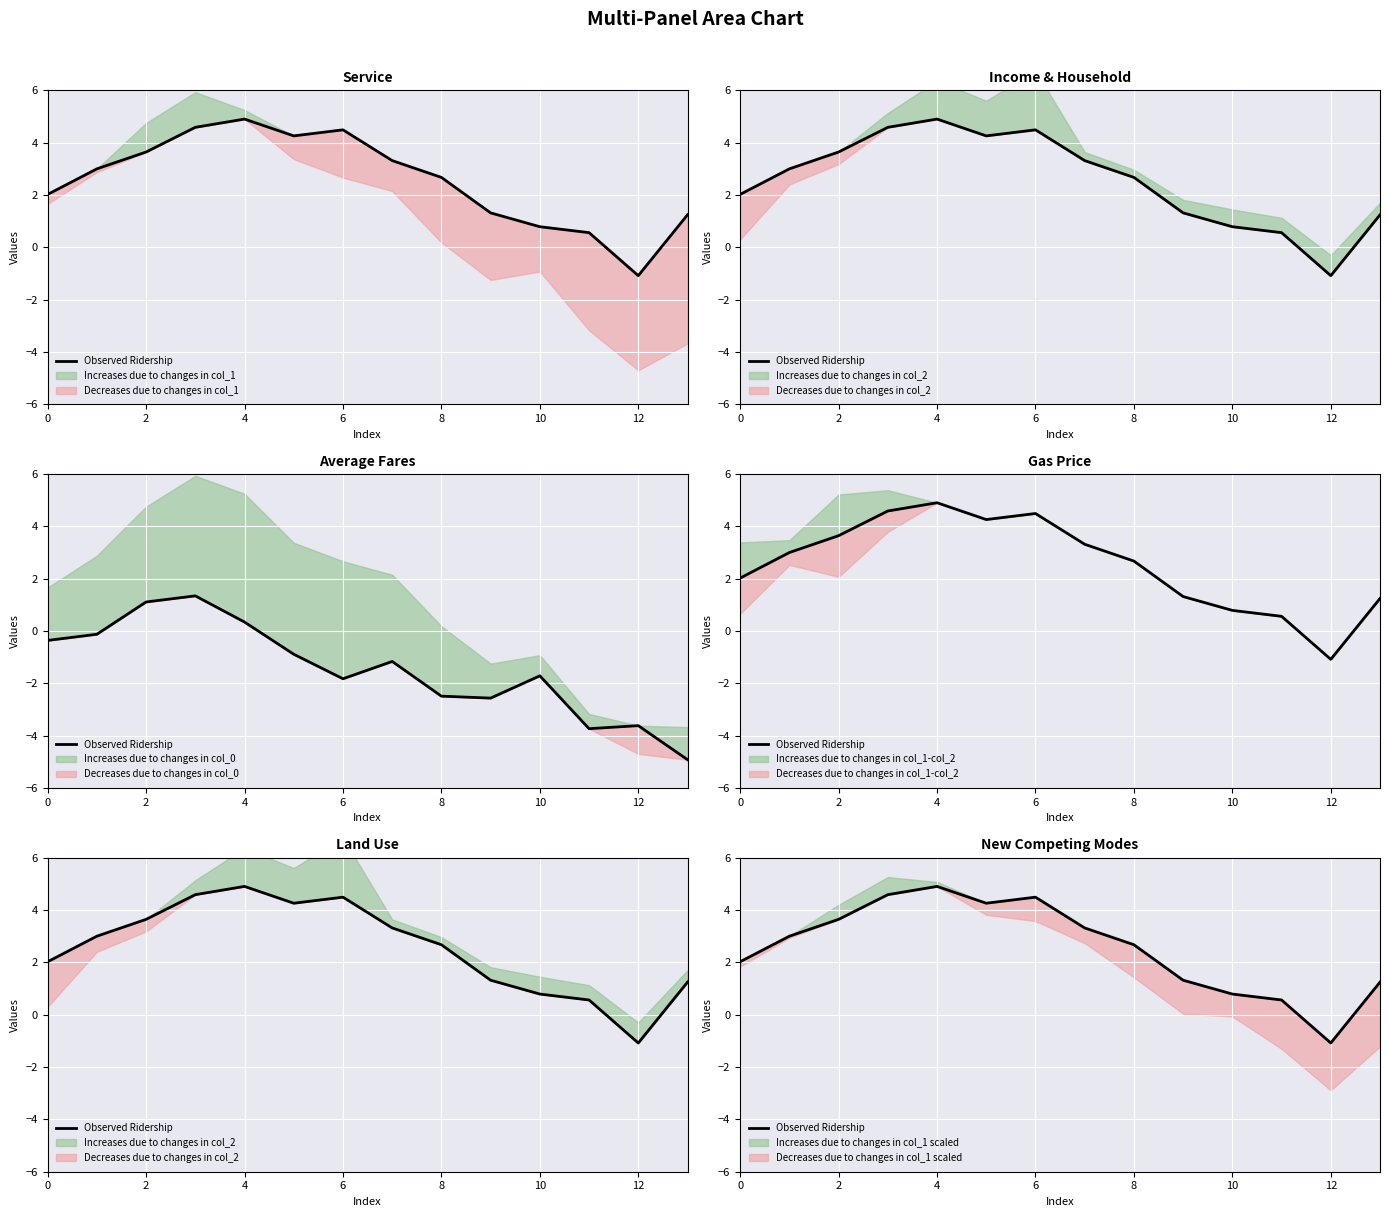

Reading right to left, extract all data points from this chart.

1.2	-1.1	0.6	0.8	1.3	2.7	3.3	4.5	4.3	4.9	4.6	3.6	3.0	2.0